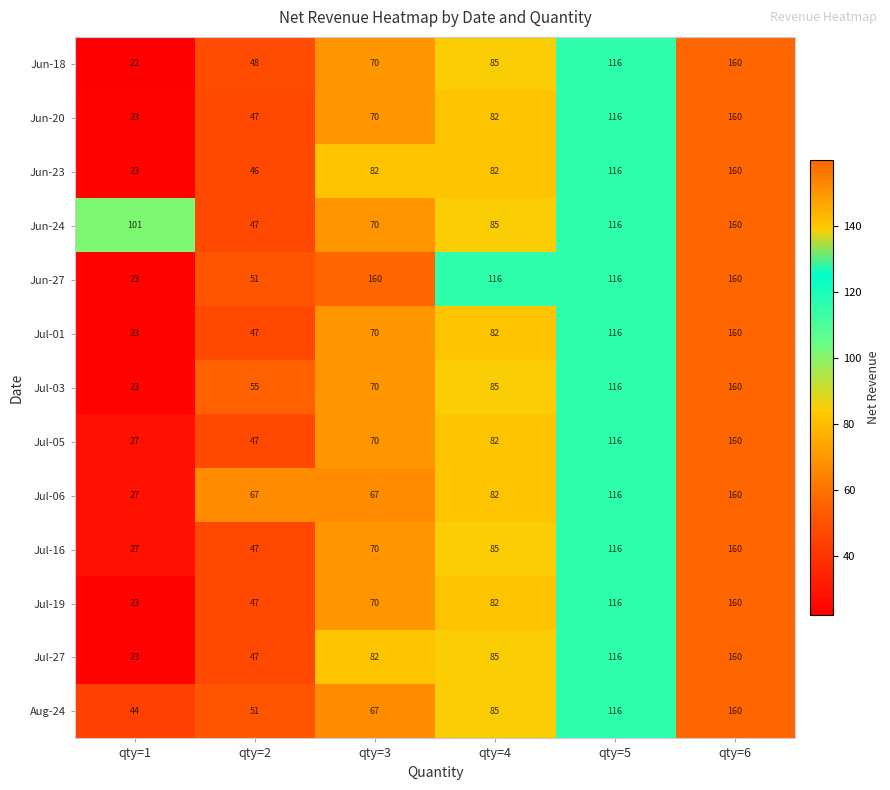

Which category has the lowest value in the Jul-19 series?

qty=1